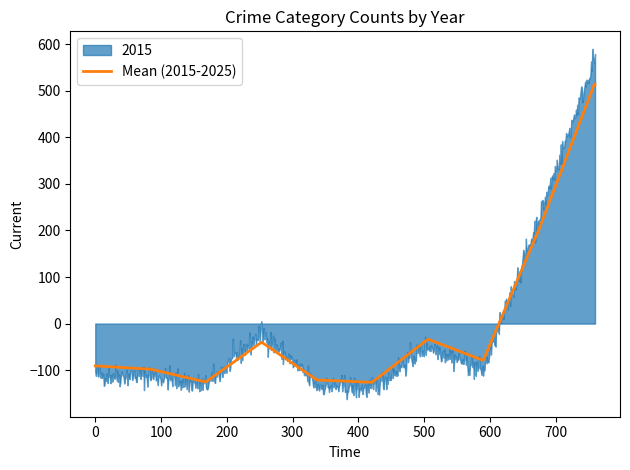

What is the highest value of the Mean (2015-2025) series?

513.9